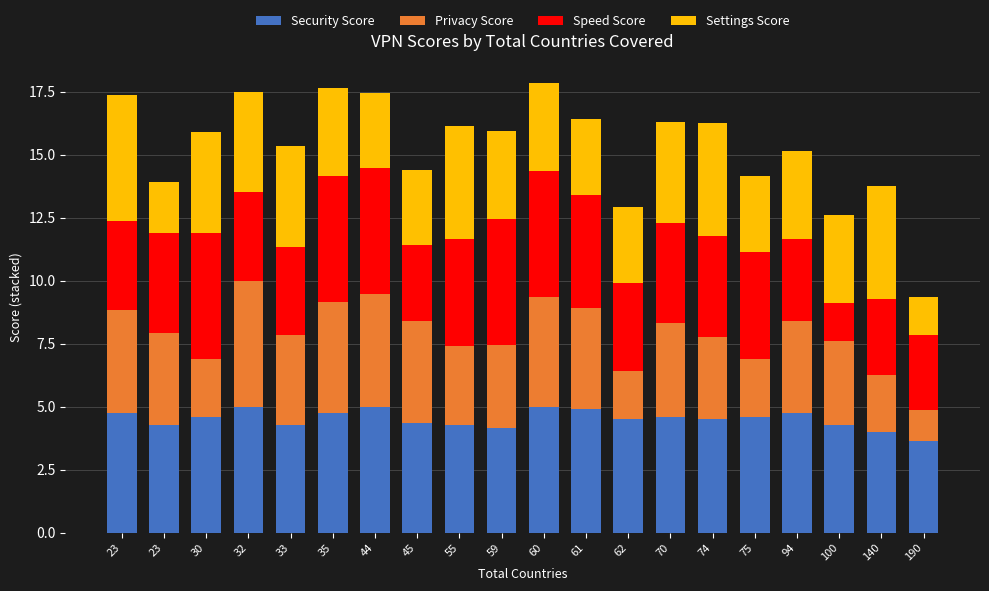

The value of Speed Score at 190 is 3.0. True or false?

True